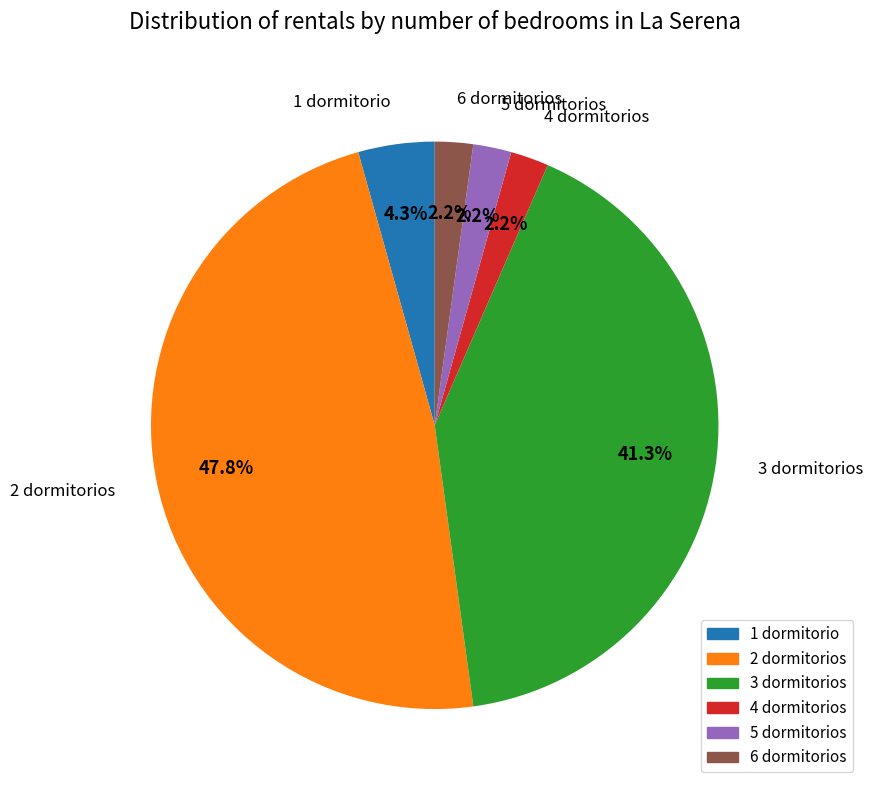

Is the sum of 4 dormitorios and 6 dormitorios greater than half?

No